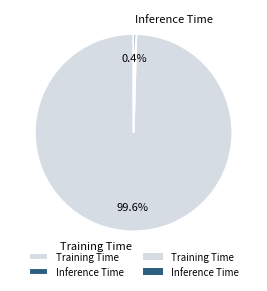

Which slice is the smallest?

Inference Time